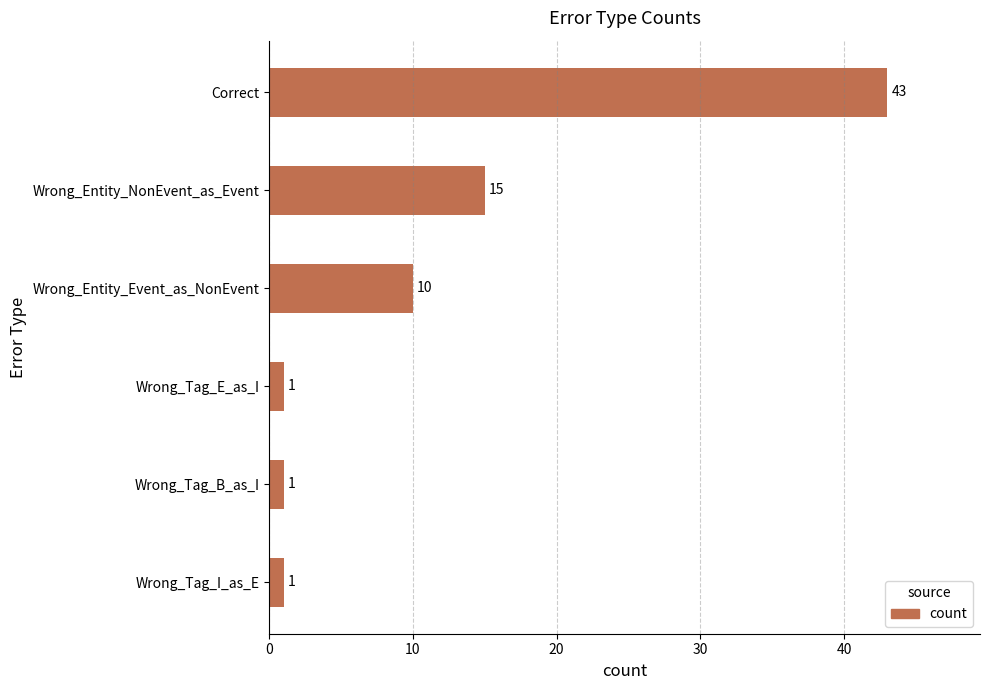

What is the sum of all values?

71